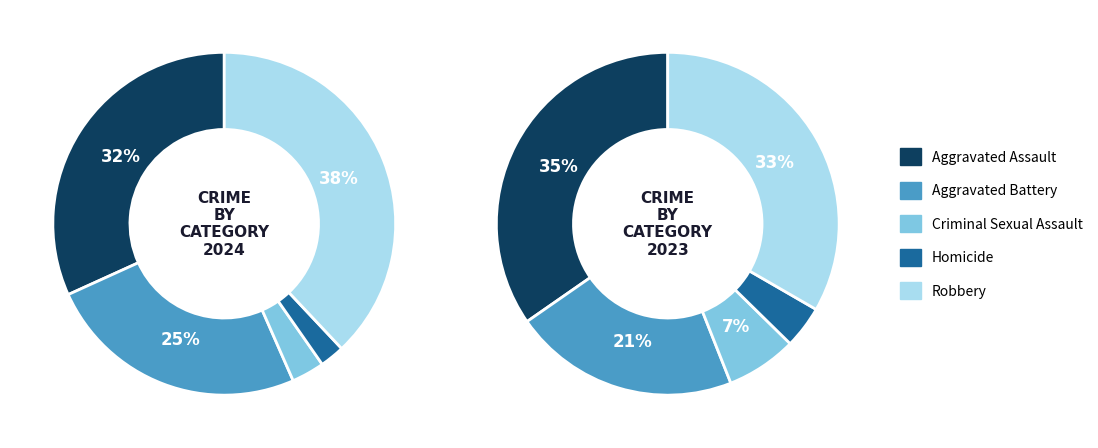

How many slices are in this pie chart?

5